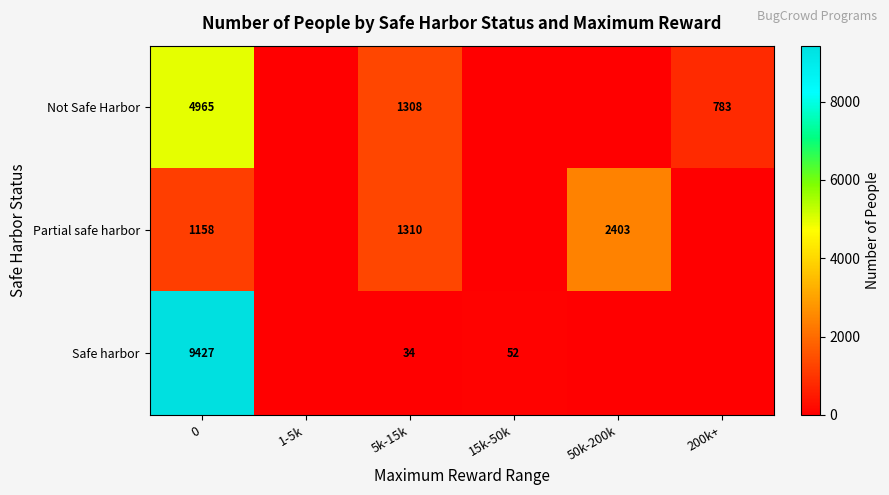

Which series changed the most between 0 and 5k-15k?

Safe harbor